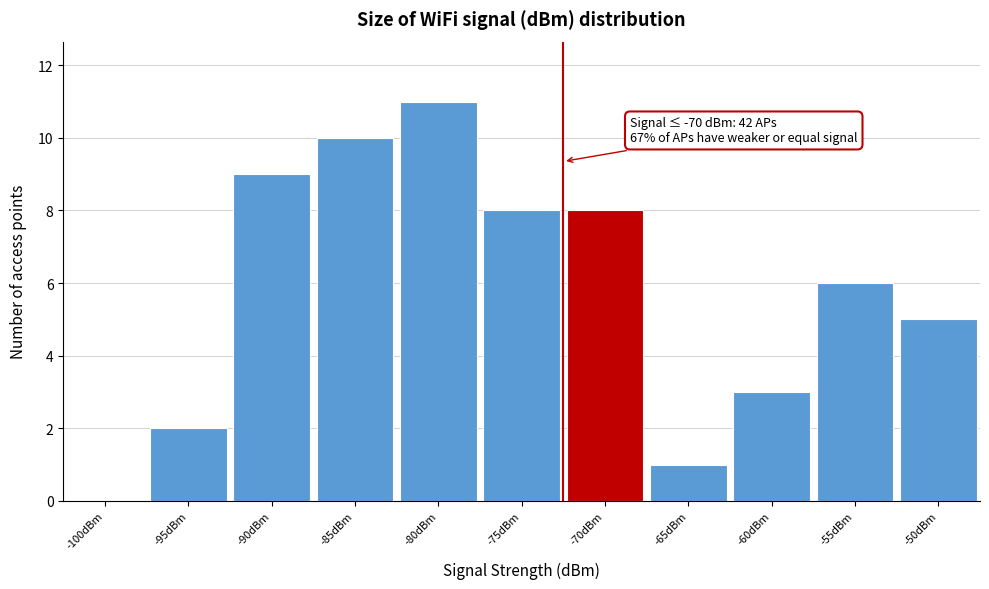

Reading left to right, list all the values displayed in this chart.

-100dBm=0	-95dBm=2	-90dBm=9	-85dBm=10	-80dBm=11	-75dBm=8	-70dBm=8	-65dBm=1	-60dBm=3	-55dBm=6	-50dBm=5